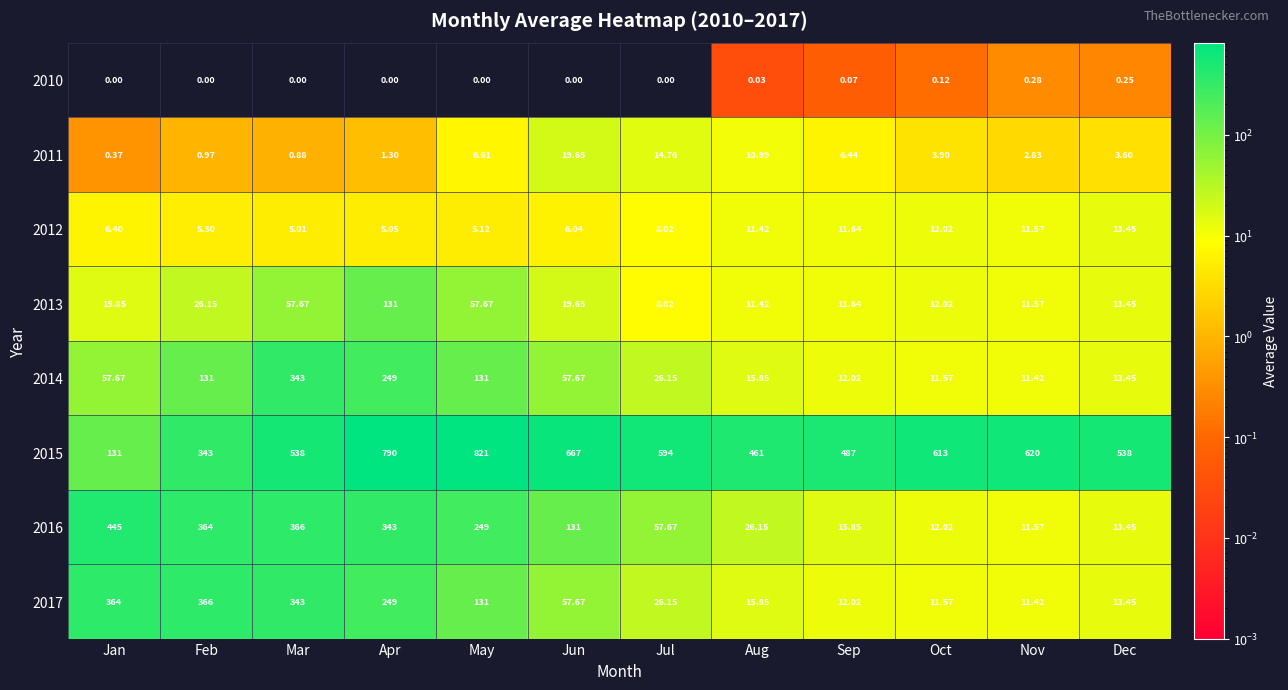

Is the value of 2011 at May greater than the value of 2016 at Dec?

No